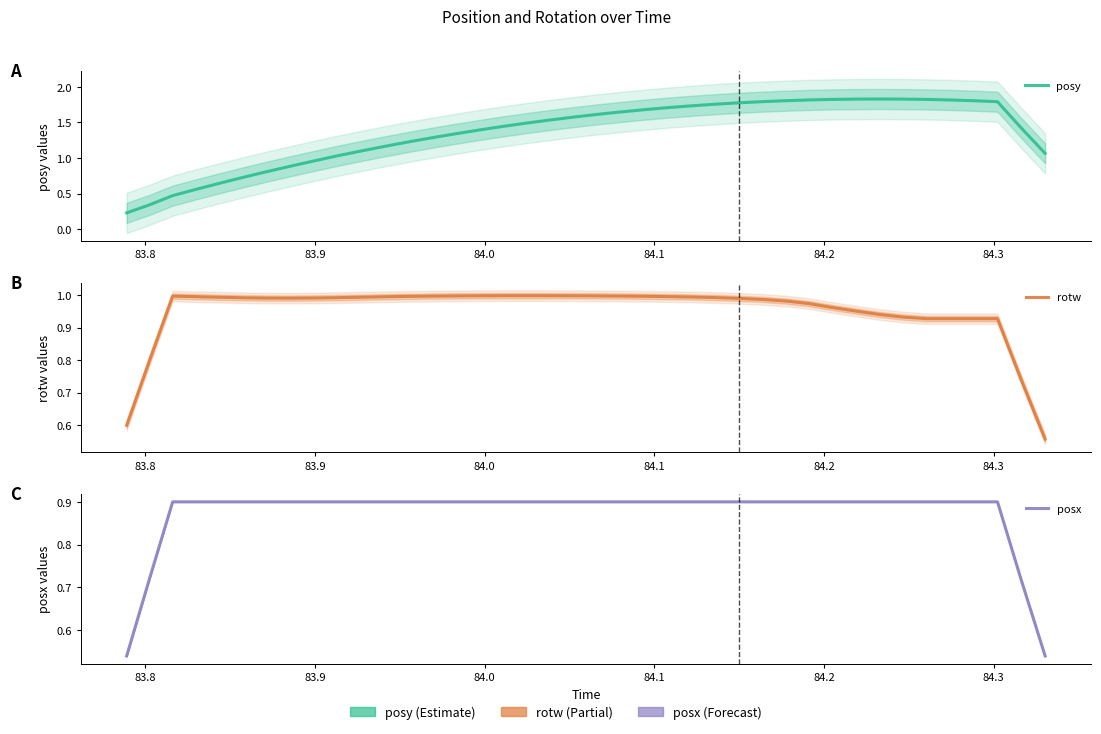

The value of posy at 34 is 0.8. True or false?

False